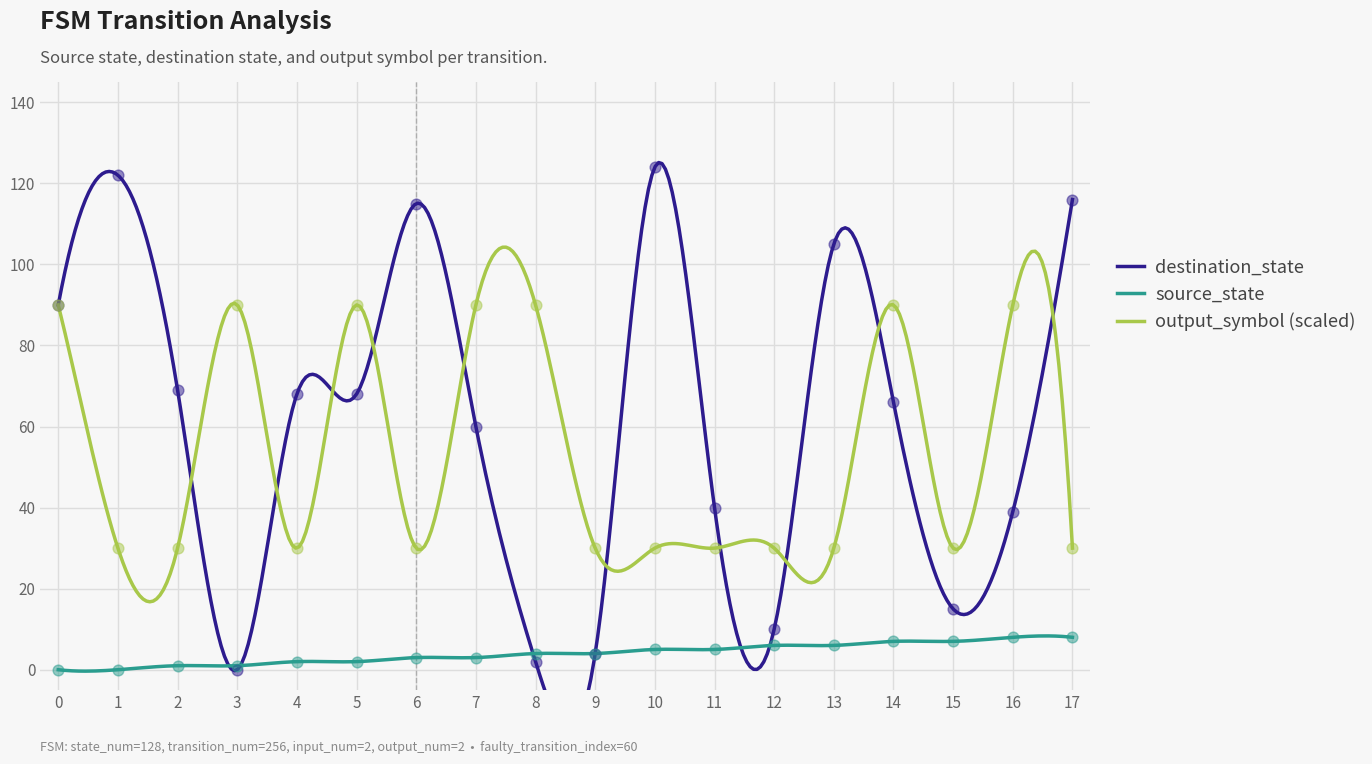

Which series has the largest Y range (max minus min)?

destination_state